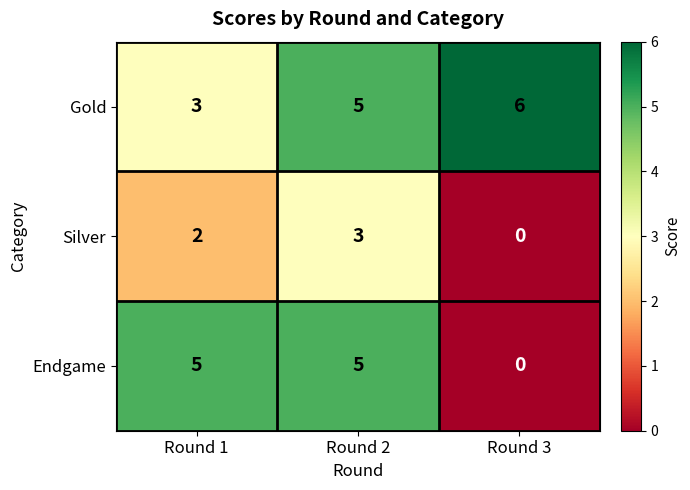

How many data points in Endgame are less than 5?

1